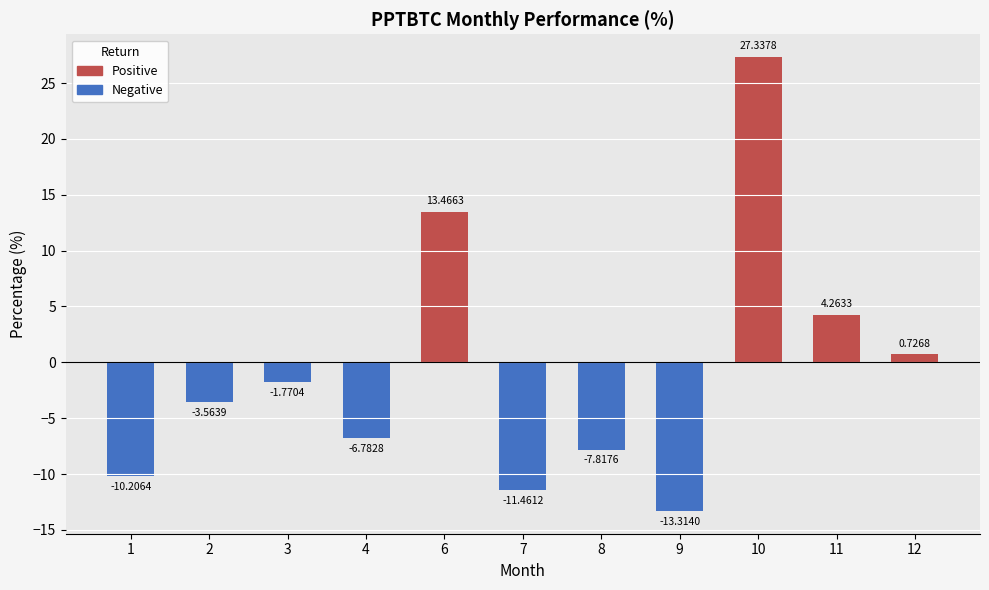

What is the value of the 8th bar from the left?

-13.3